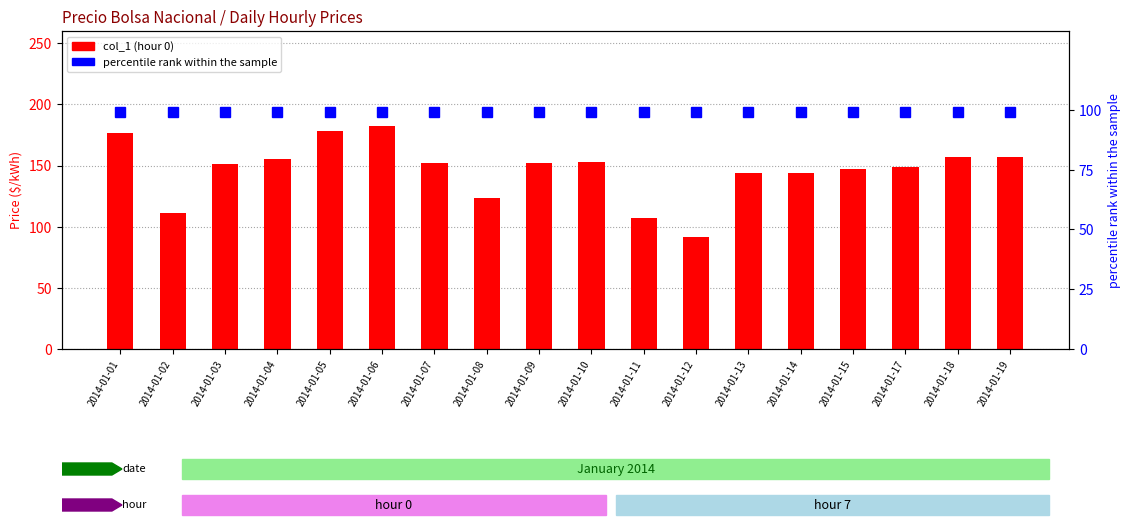

Count the number of categories in the chart.

18